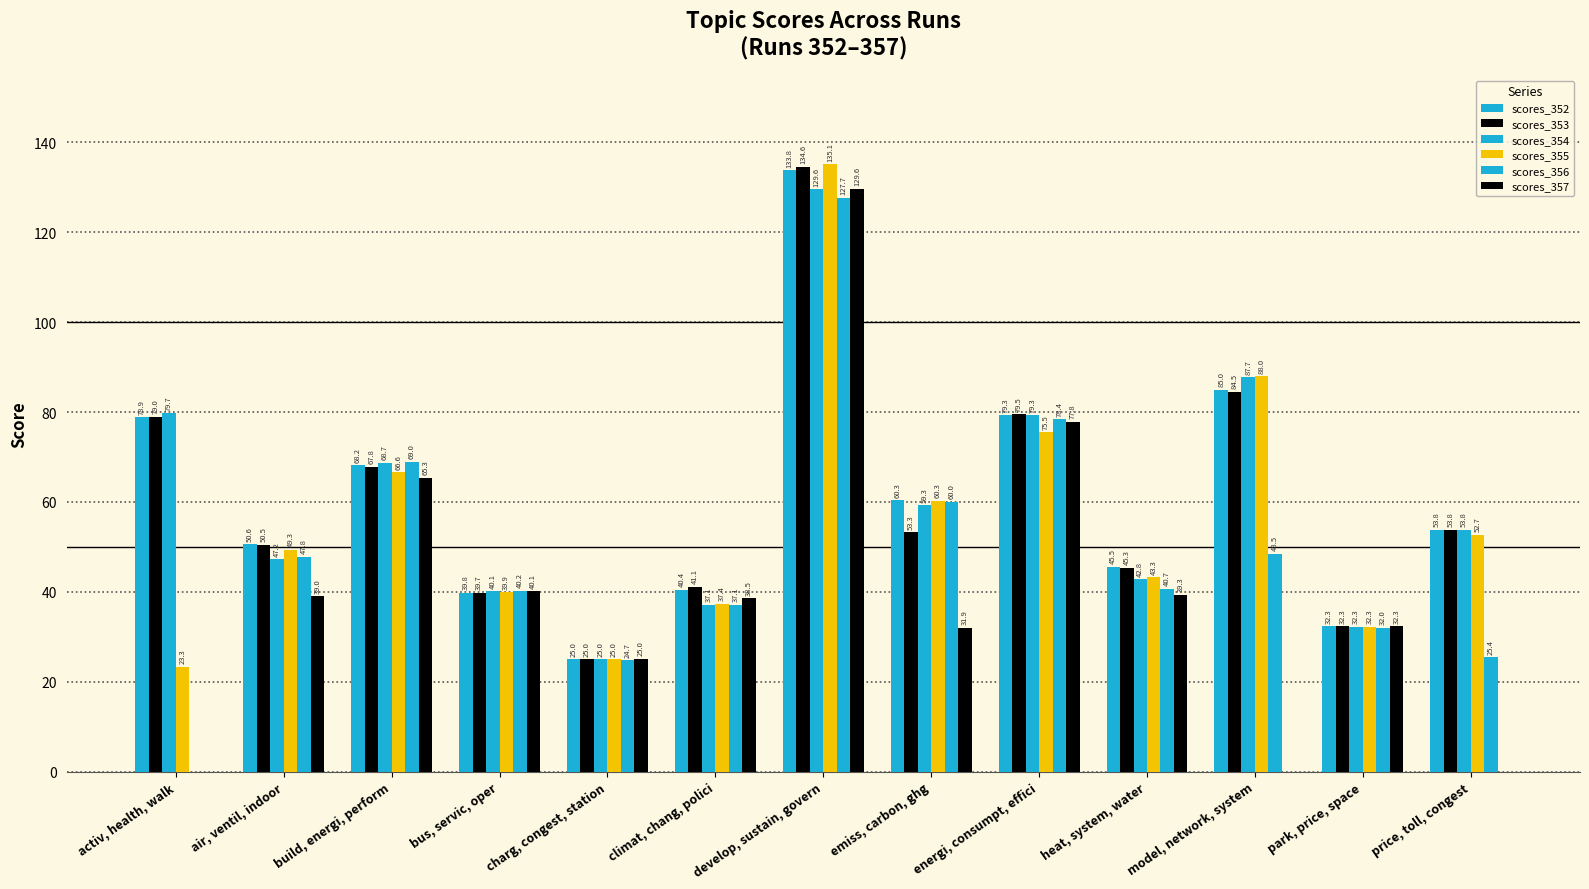

How many data points does each series have?

13